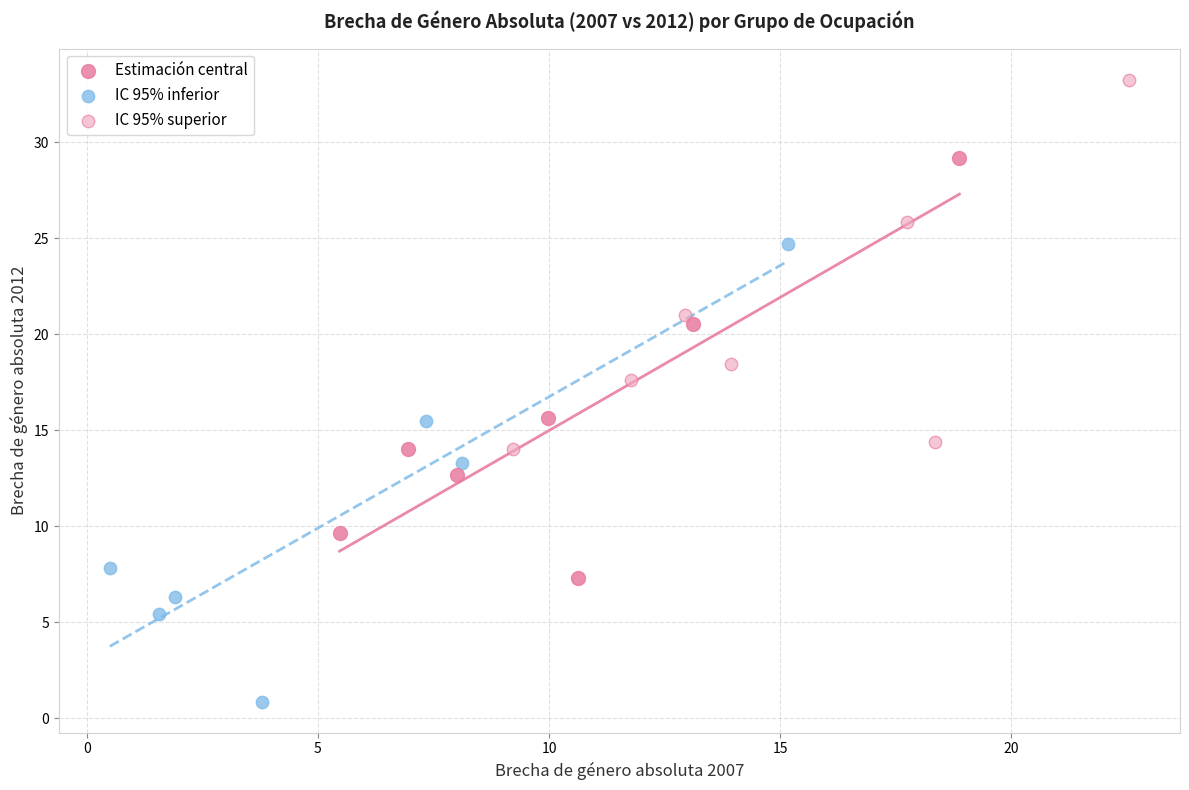

Which series contains the lowest Y value?

IC 95% inferior